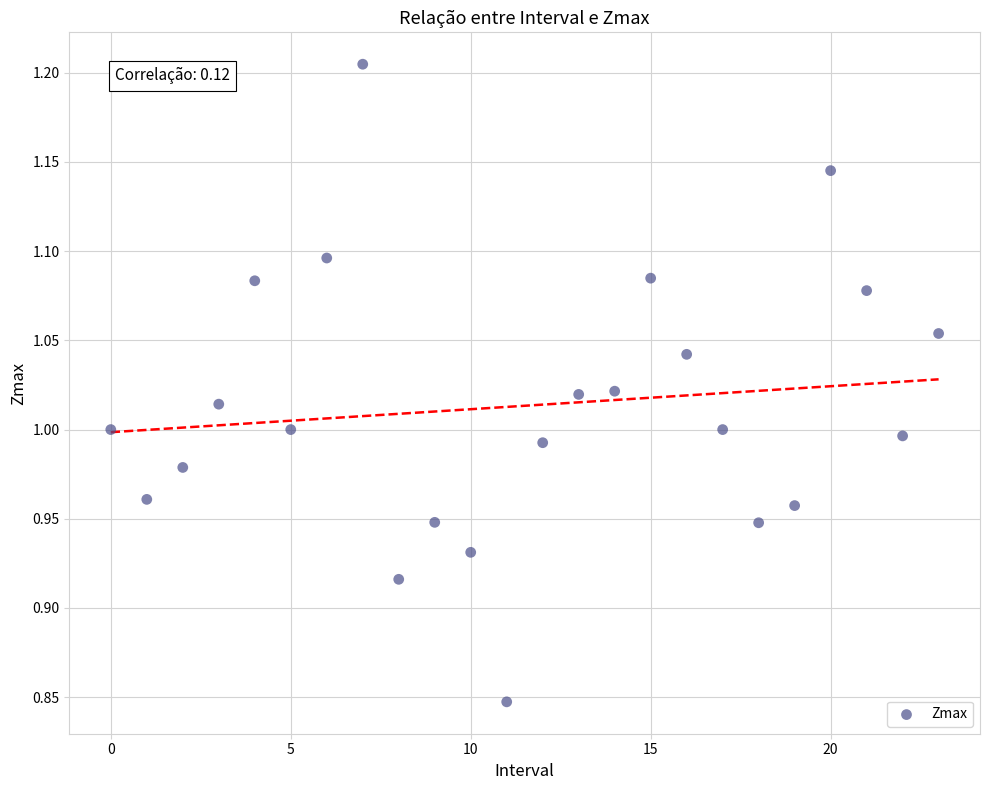

What is the range of Y values (max minus min)?

0.4